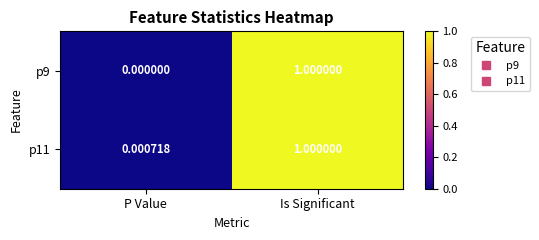

At which label does p9 reach its peak?

Is Significant